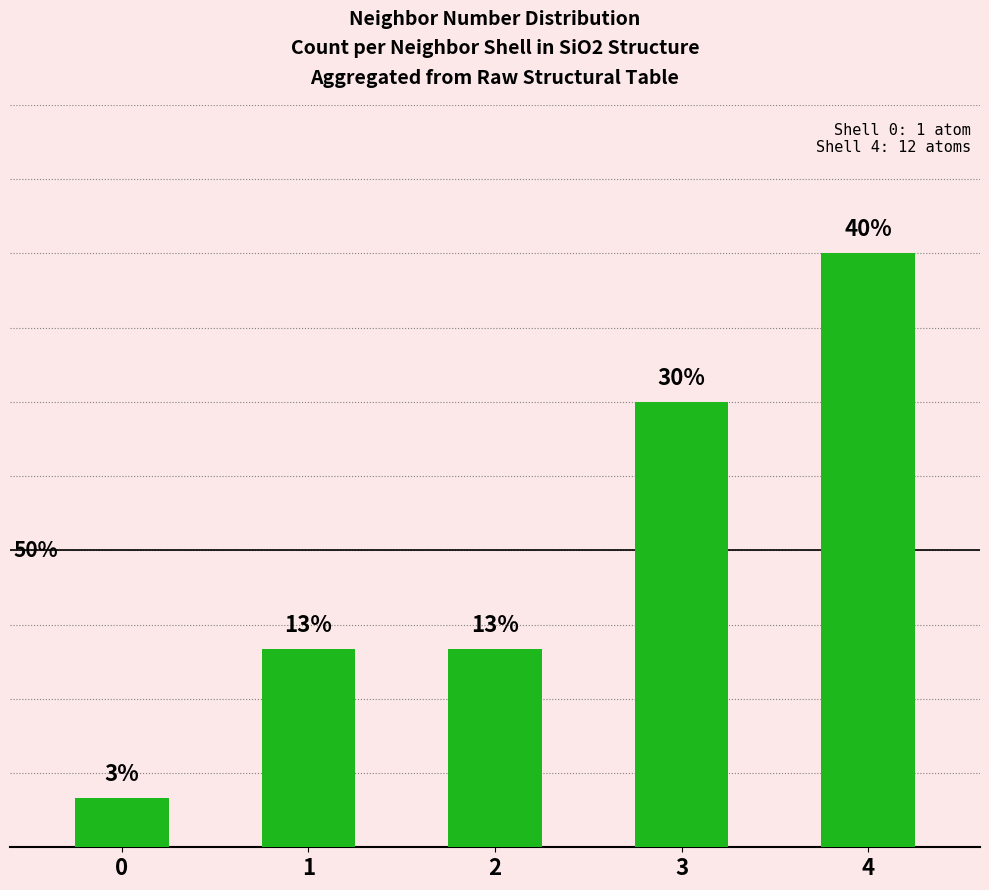

Rank the categories by value from highest to lowest.

4, 3, 1, 2, 0